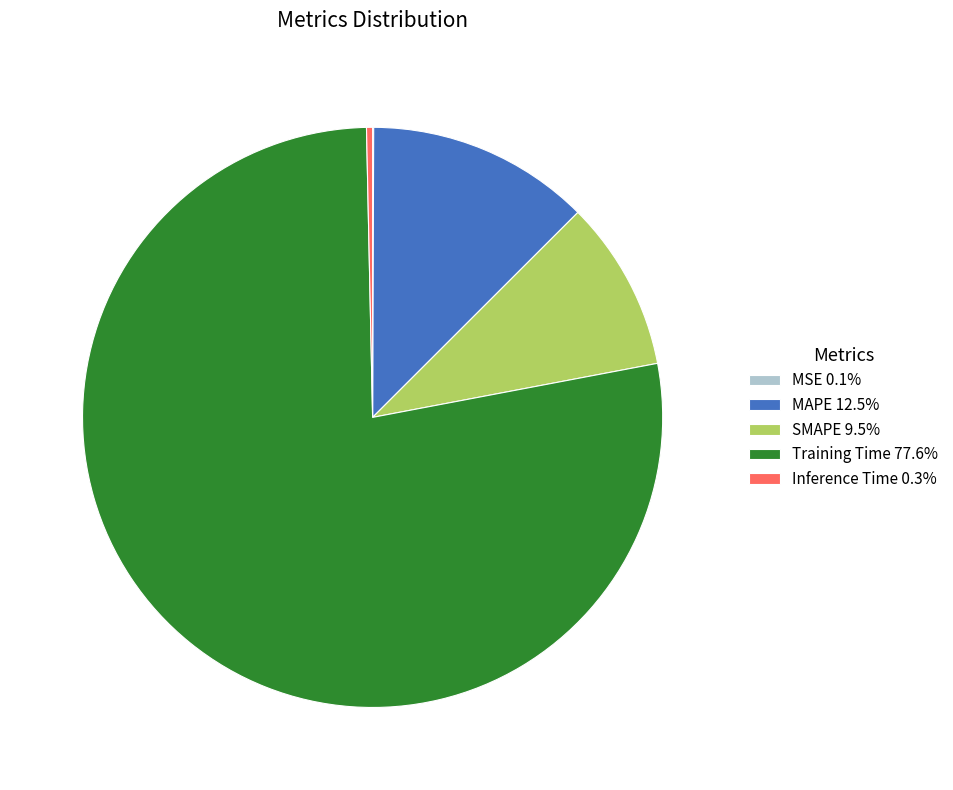

Is the sum of SMAPE 9.5% and Inference Time 0.3% greater than half?

No